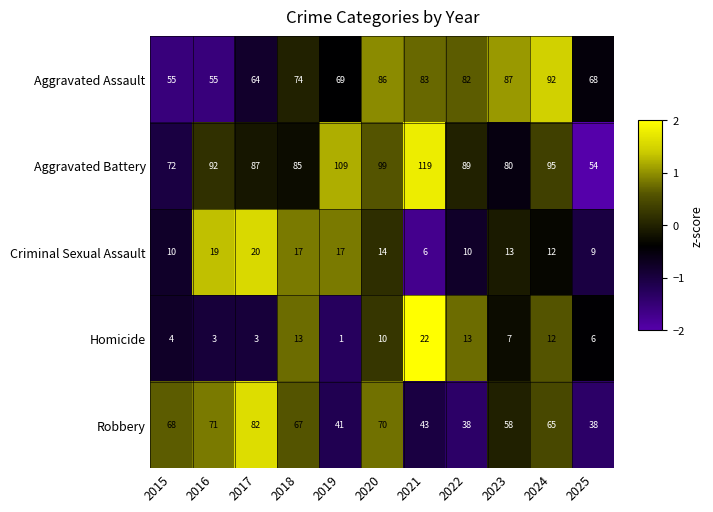

At which category is the sum across all series the highest?

2020